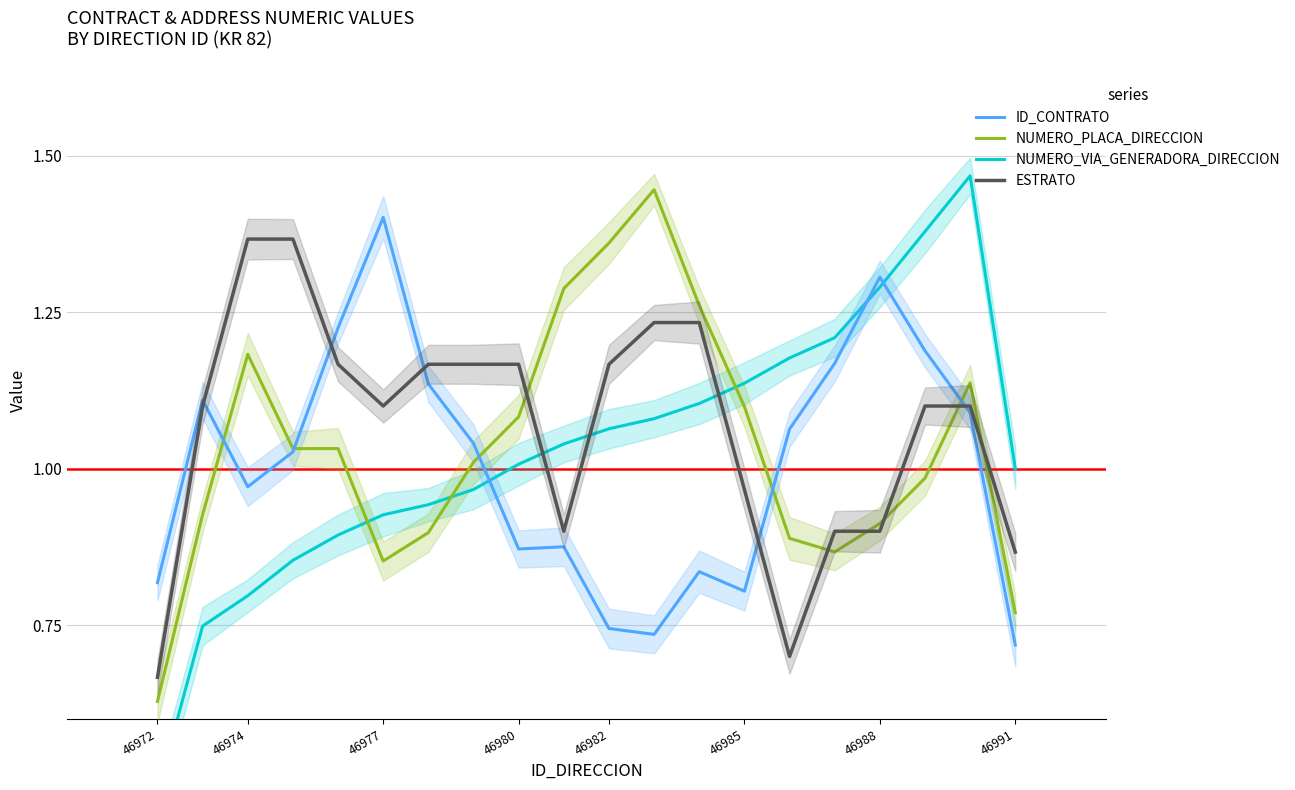

What is the difference between the second highest and second lowest values in the NUMERO_VIA_GENERADORA_DIRECCION series?

0.6